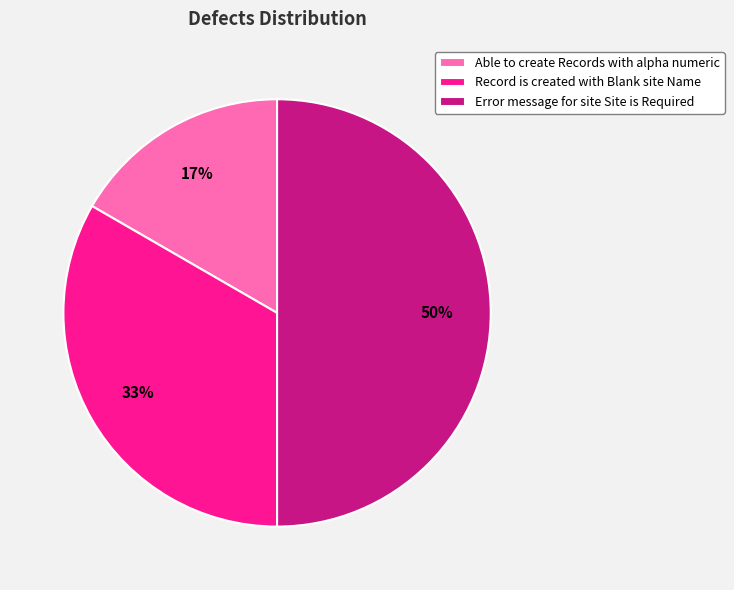

What percentage is the Record is created with Blank site Name slice, to the nearest percent?

33%